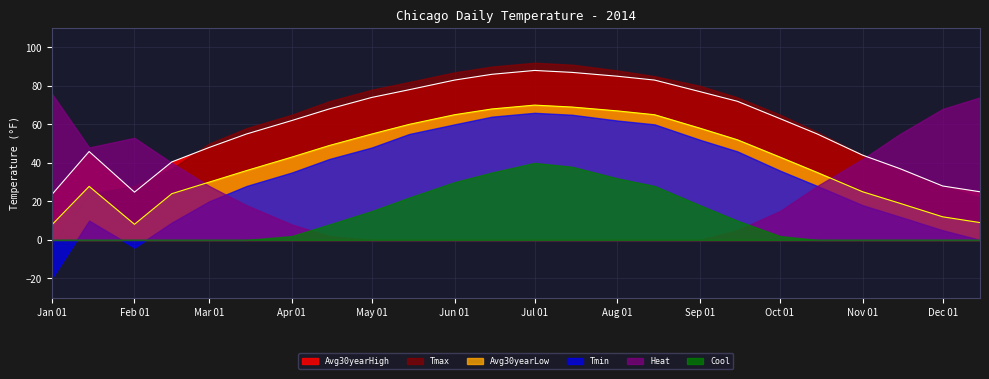

What position from the left is 2014-01-15?

2